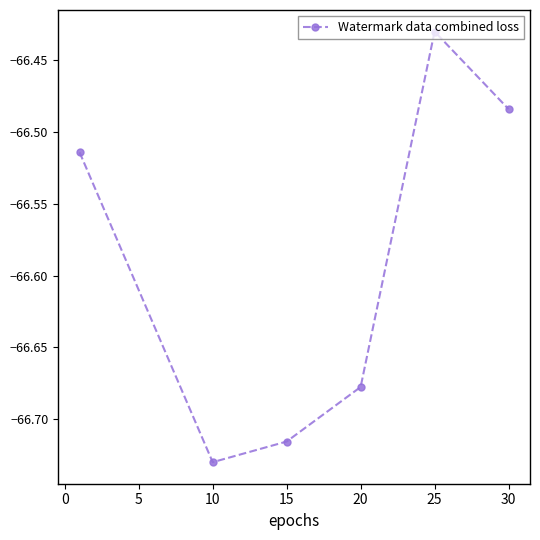

How many lines are shown in the chart?

1